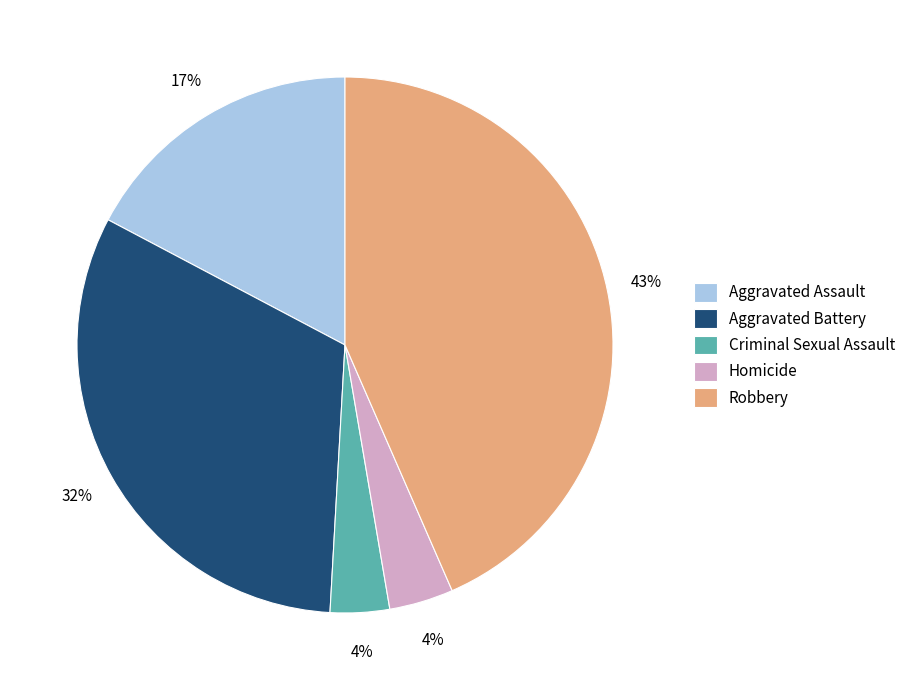

To the nearest percent, what percentage of the pie is Aggravated Assault?

17%